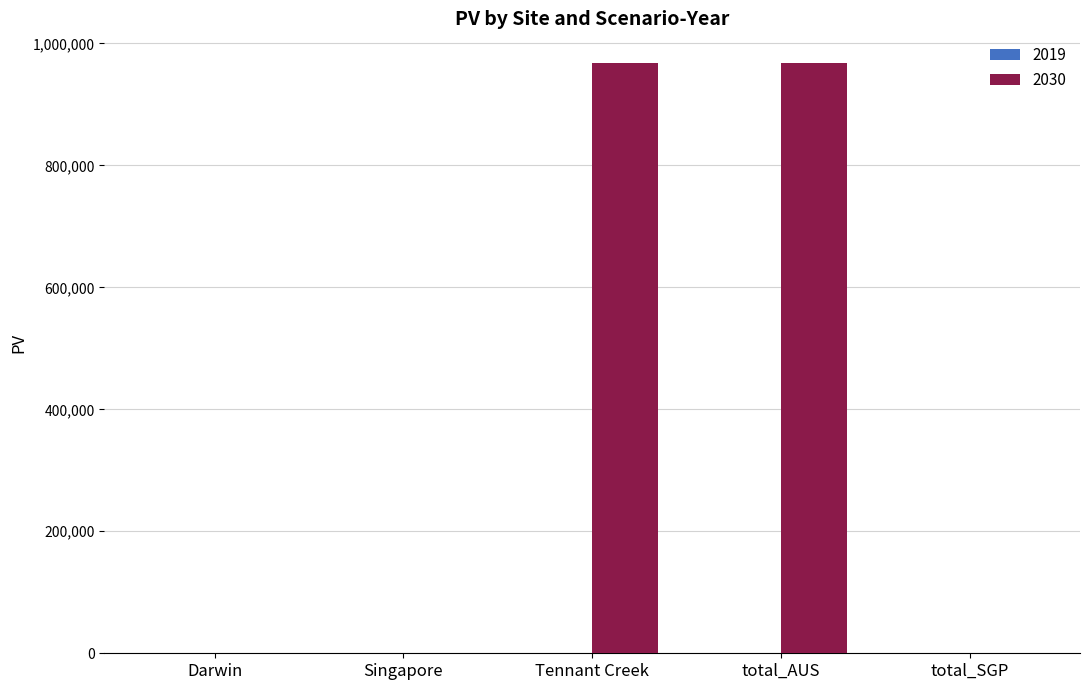

What is the sum of the values at Tennant Creek and total_AUS?

1935975.7